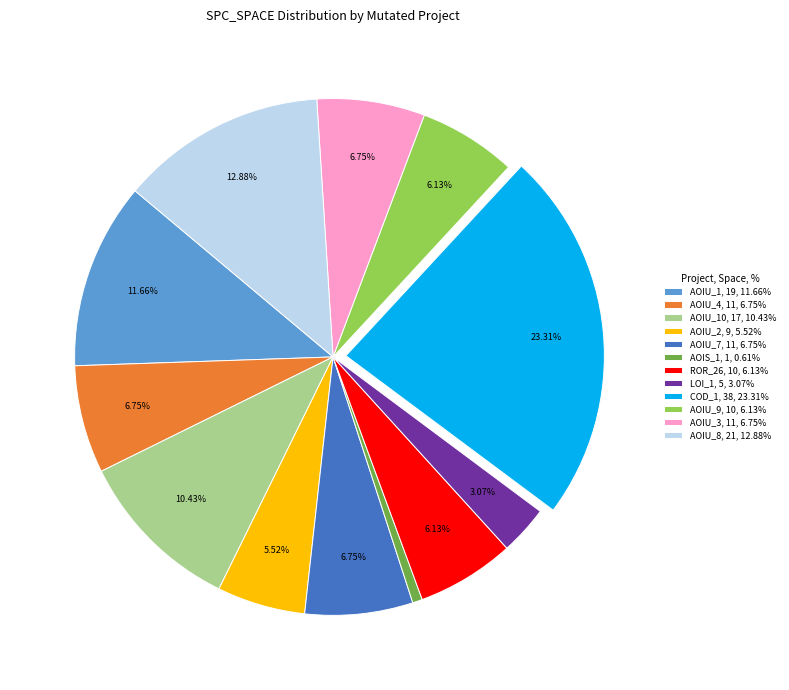

How many slices are in this pie chart?

12